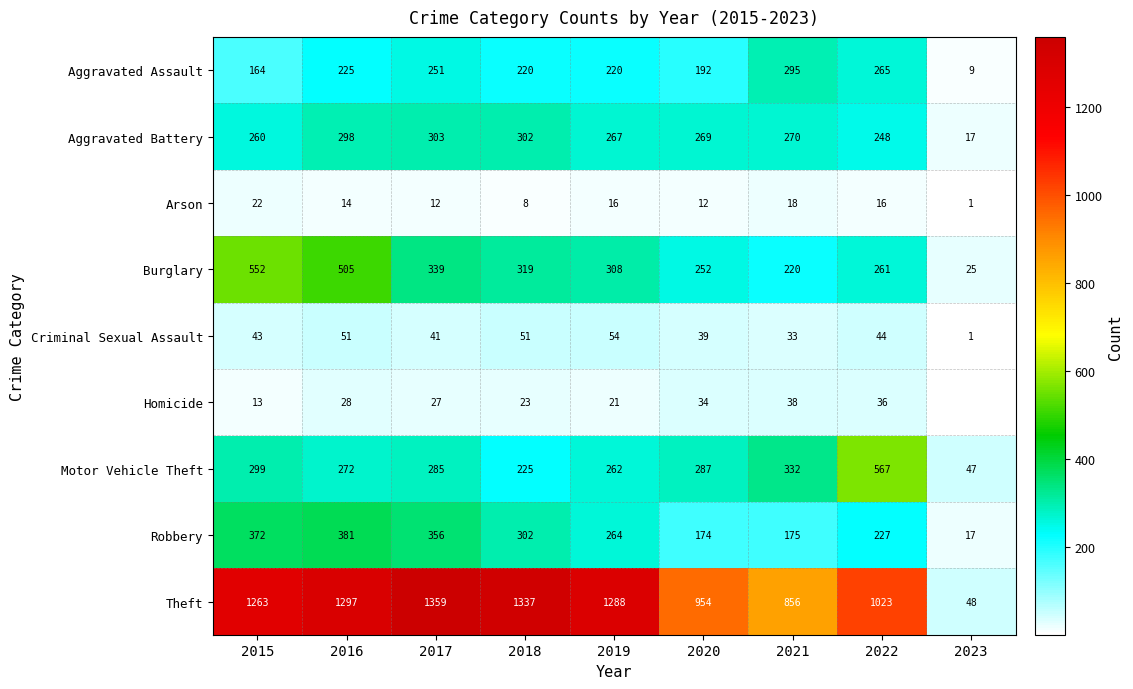

What is the sum of all Burglary values?

2781